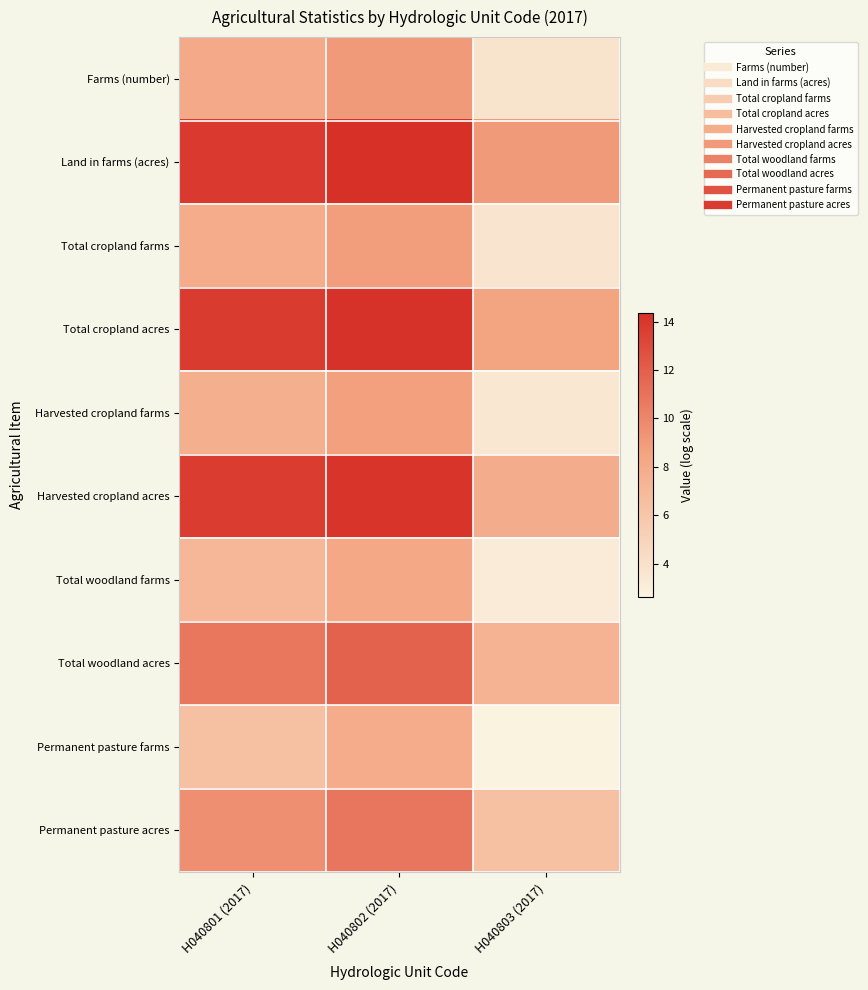

What is the greatest value displayed?

14.4